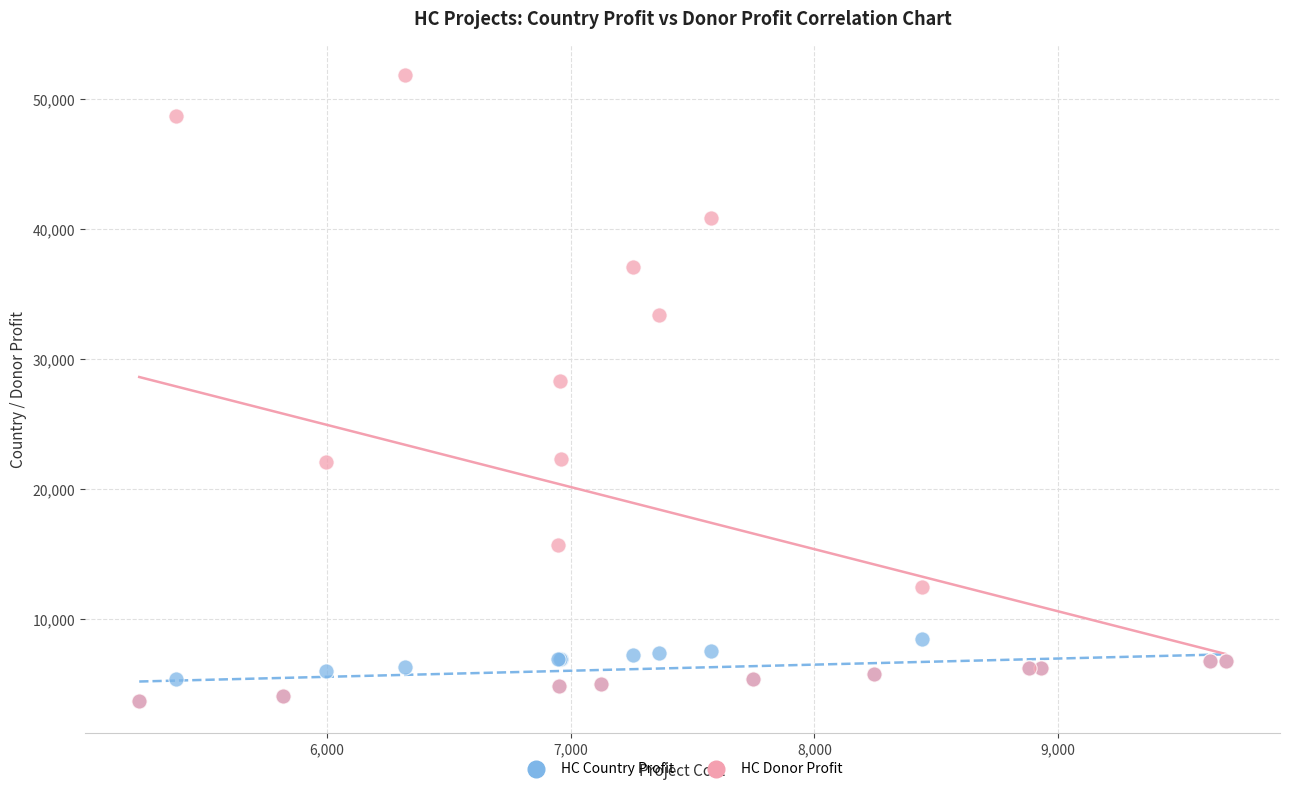

Which series reaches the maximum Y coordinate?

HC Donor Profit